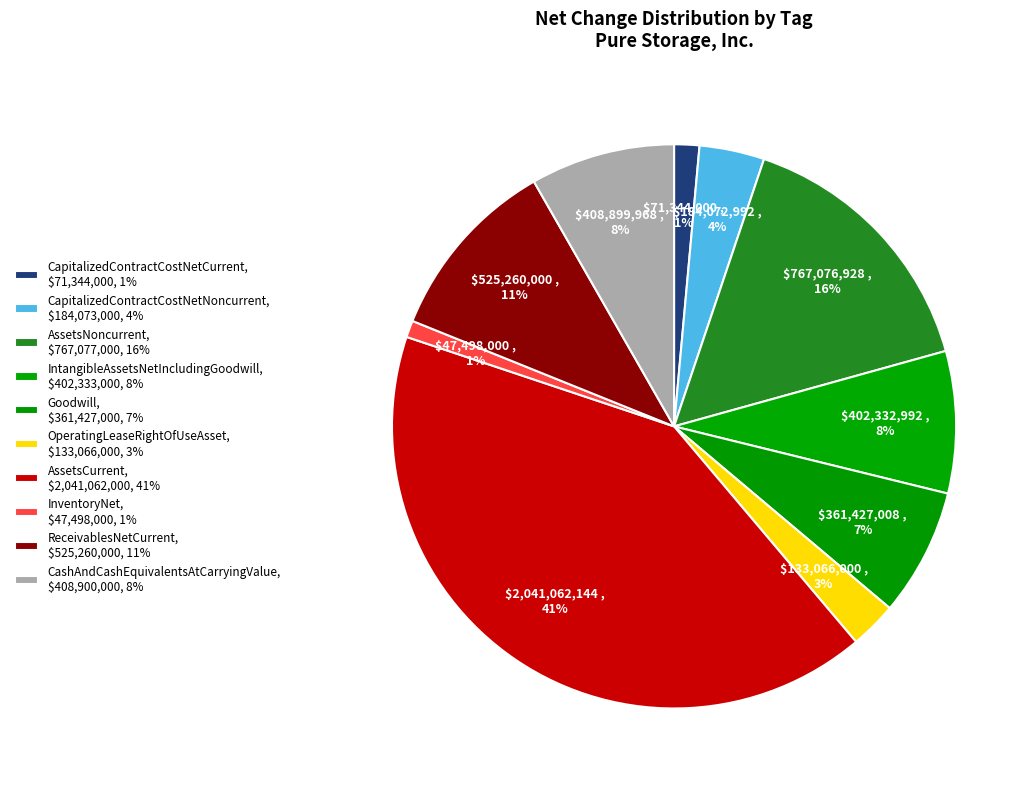

To the nearest percent, what portion does Goodwill represent?

7%